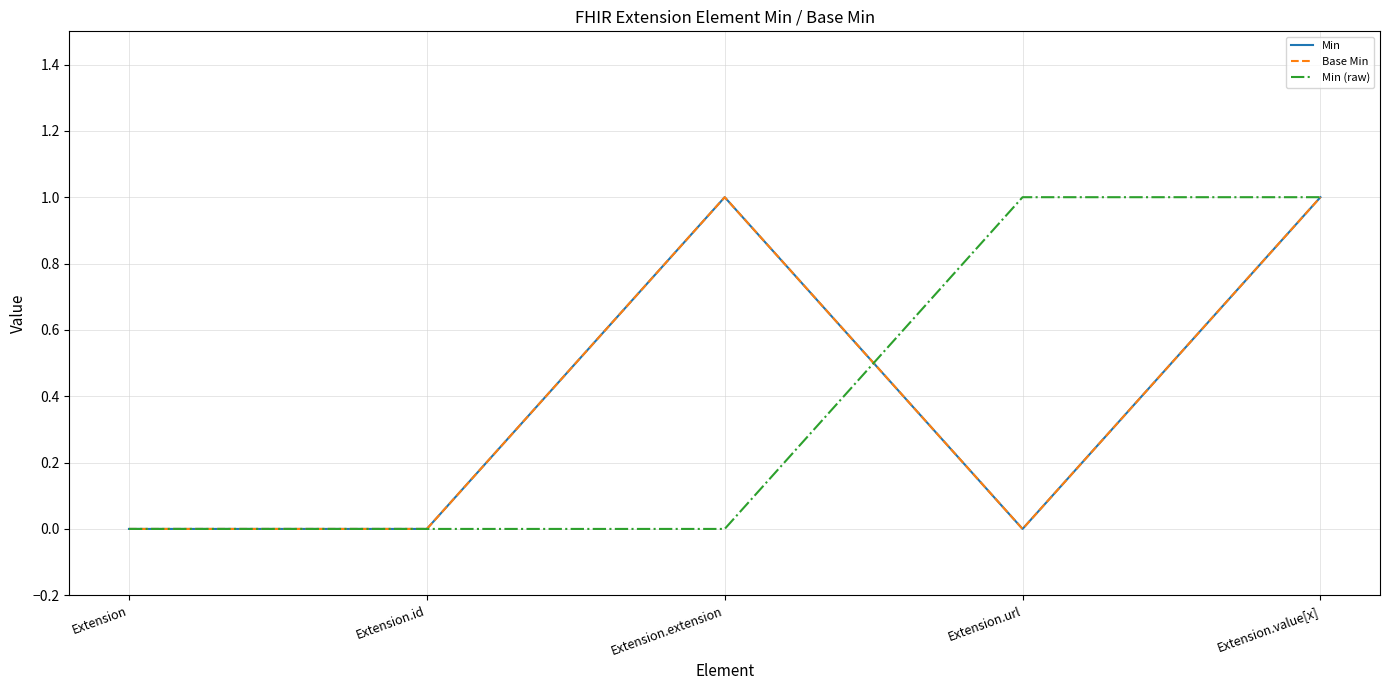

Does the chart have visible grid lines?

Yes